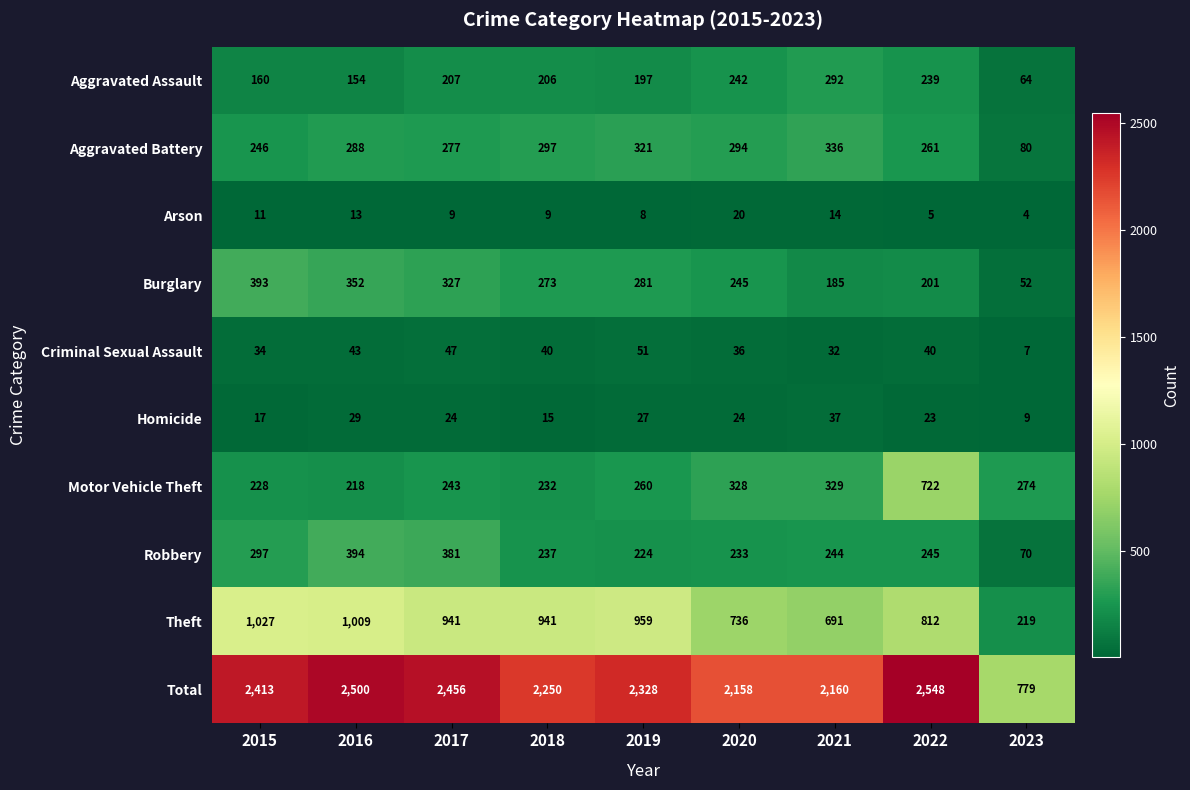

At which label does Criminal Sexual Assault reach its minimum?

2023